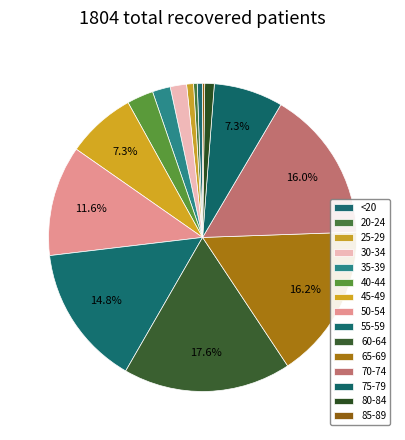

How much of the chart is everything except 80-84?

99.0%